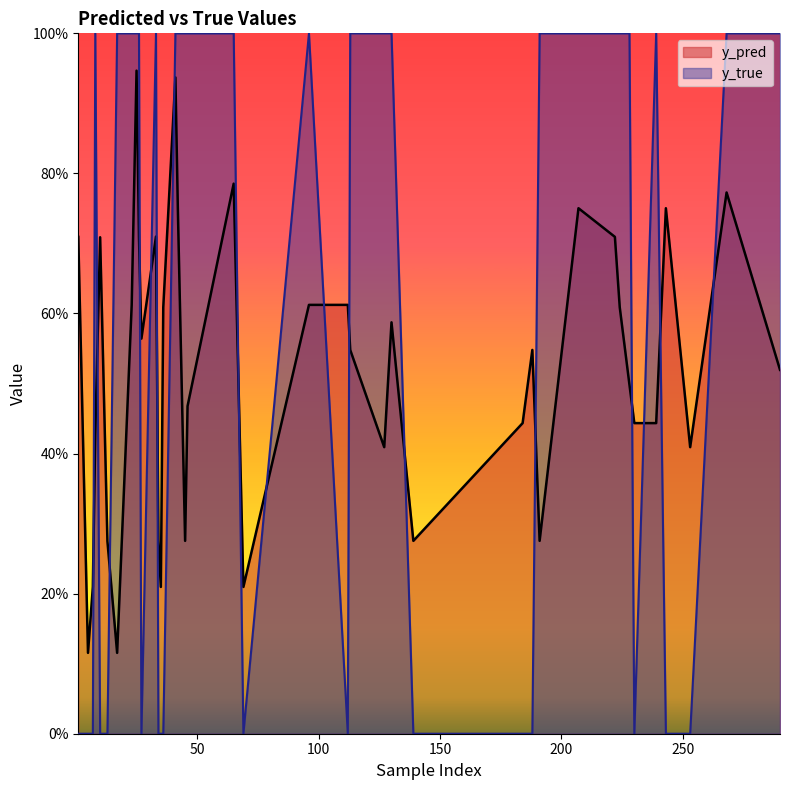

What is the label of the 40th point from the left?

46